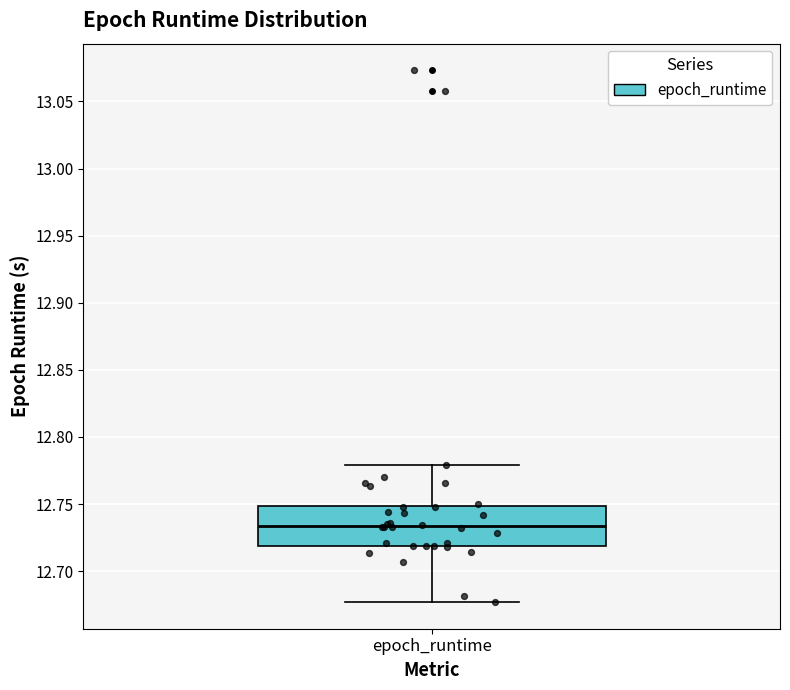

Where does the median line of the box for epoch_runtime sit on the y-axis? The values are not printed on the chart, so give them approximately, as read against the axis.

12.735